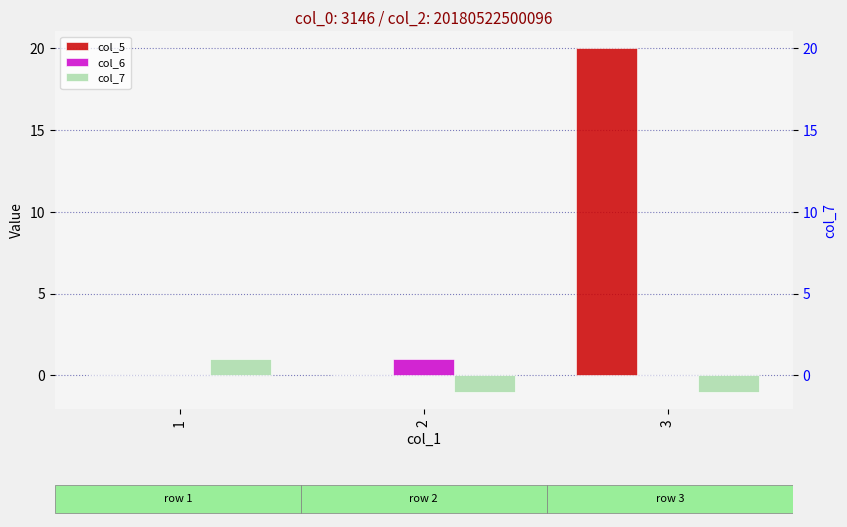

What are all the series names shown in the legend?

col_5, col_6, col_7